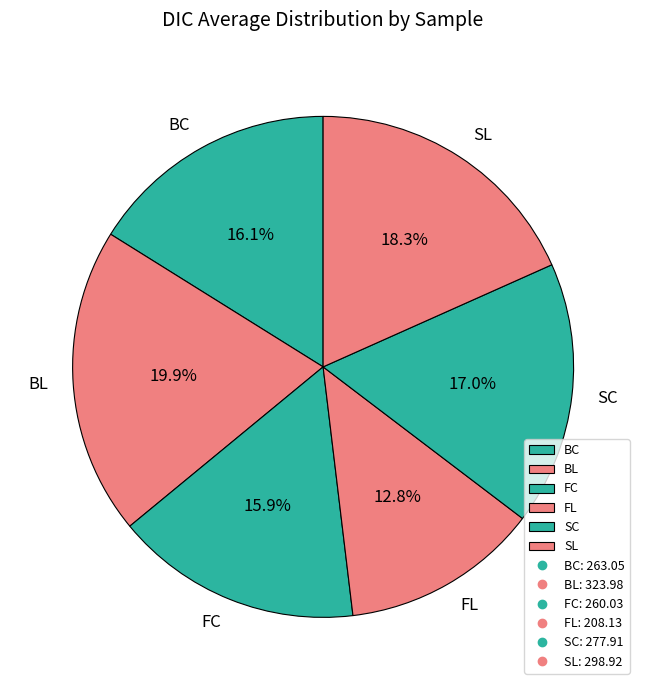

The FL slice represents 22% of the pie. True or false?

False